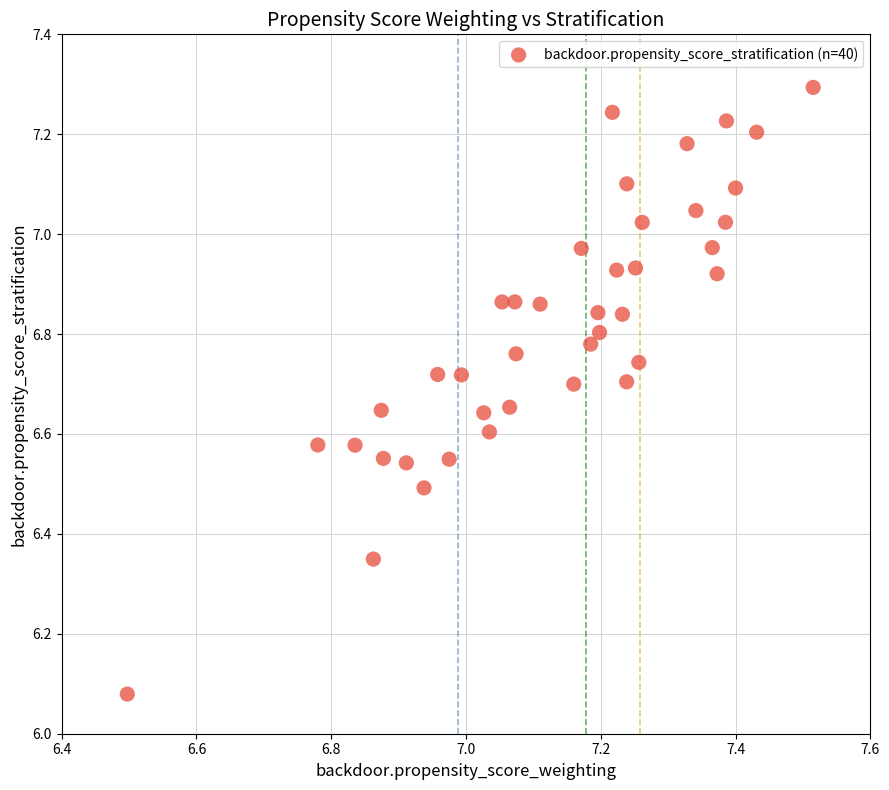

What is the range of Y values (max minus min)?

1.2